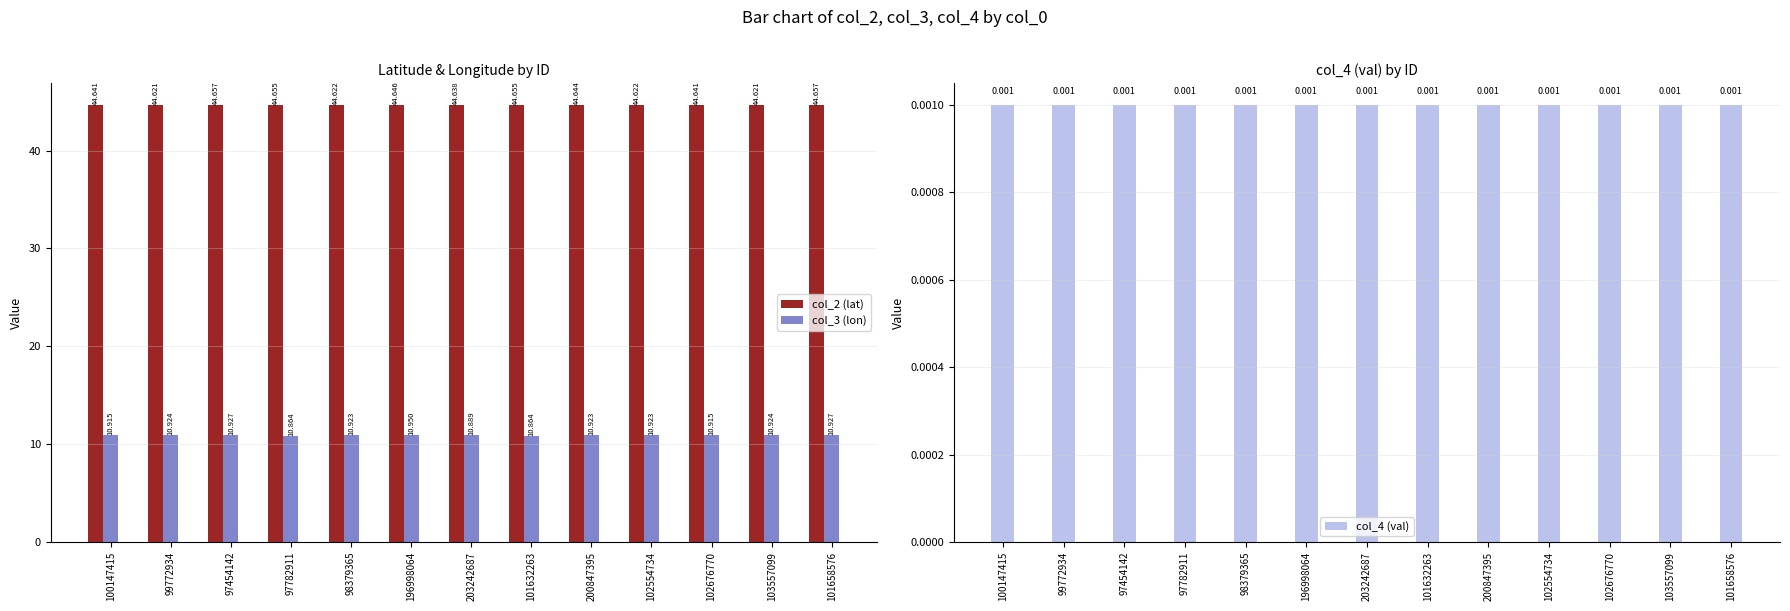

What position from the left is 99772934?

2